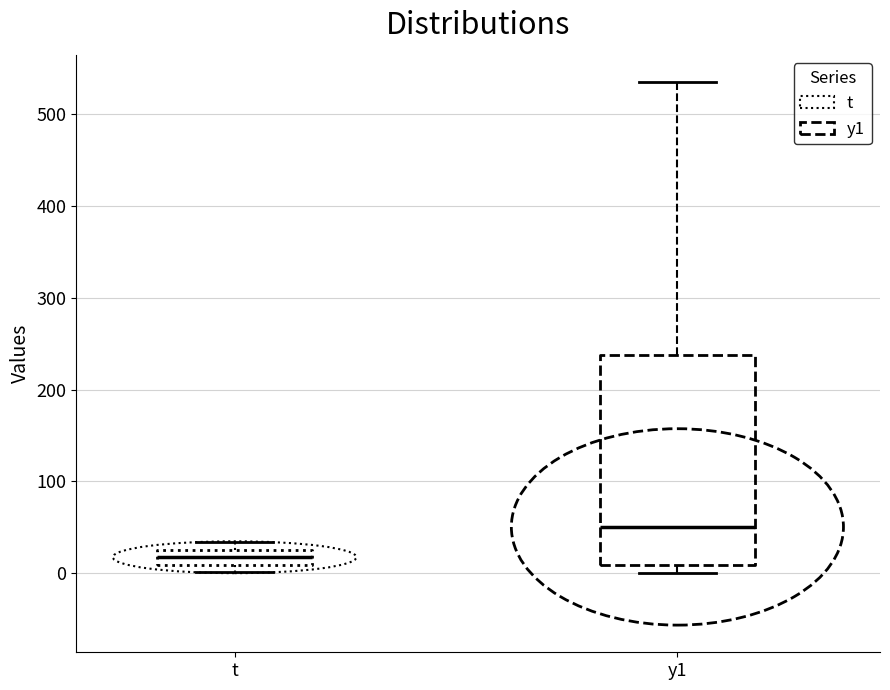

Which box is the tallest, from its lower edge to its upper edge?

y1